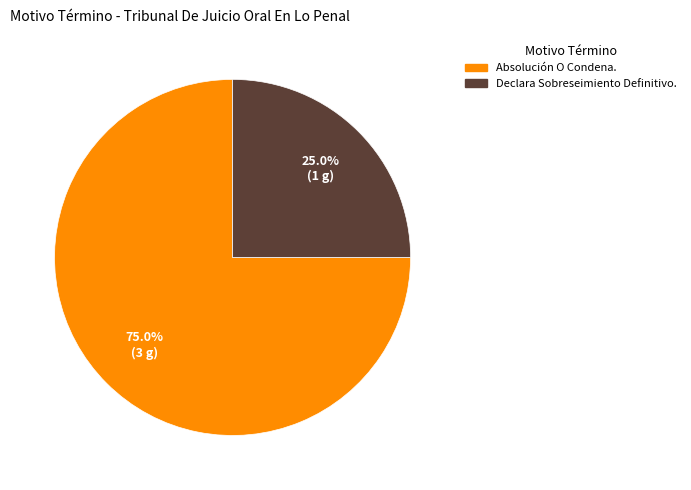

Combined, what portion of the pie is Absolución O Condena. and Declara Sobreseimiento Definitivo.?

100.0%